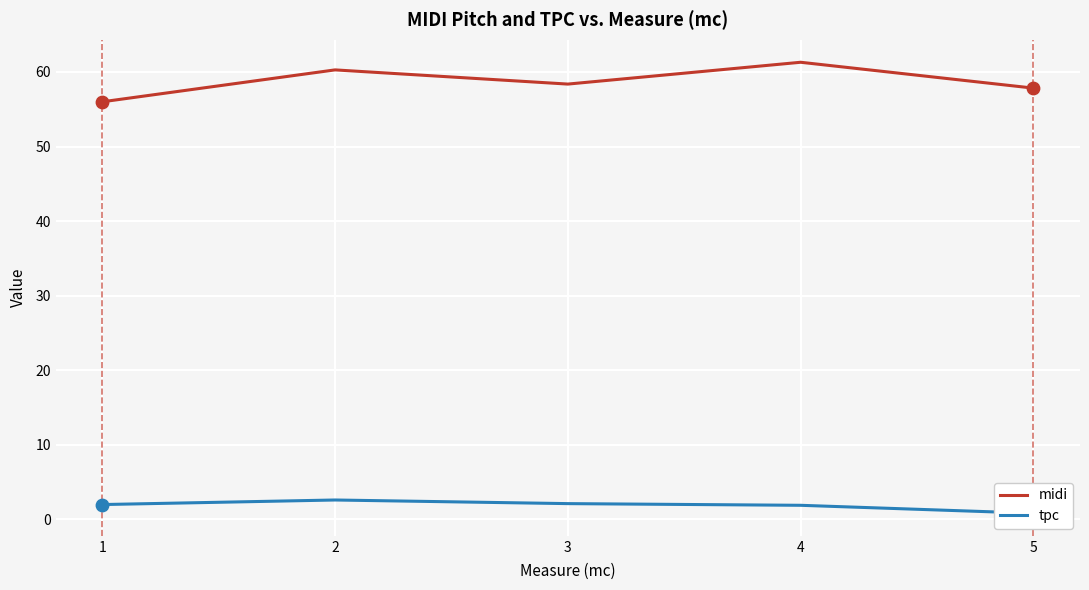

Is the value of tpc at 3 greater than the value of midi at 2?

No